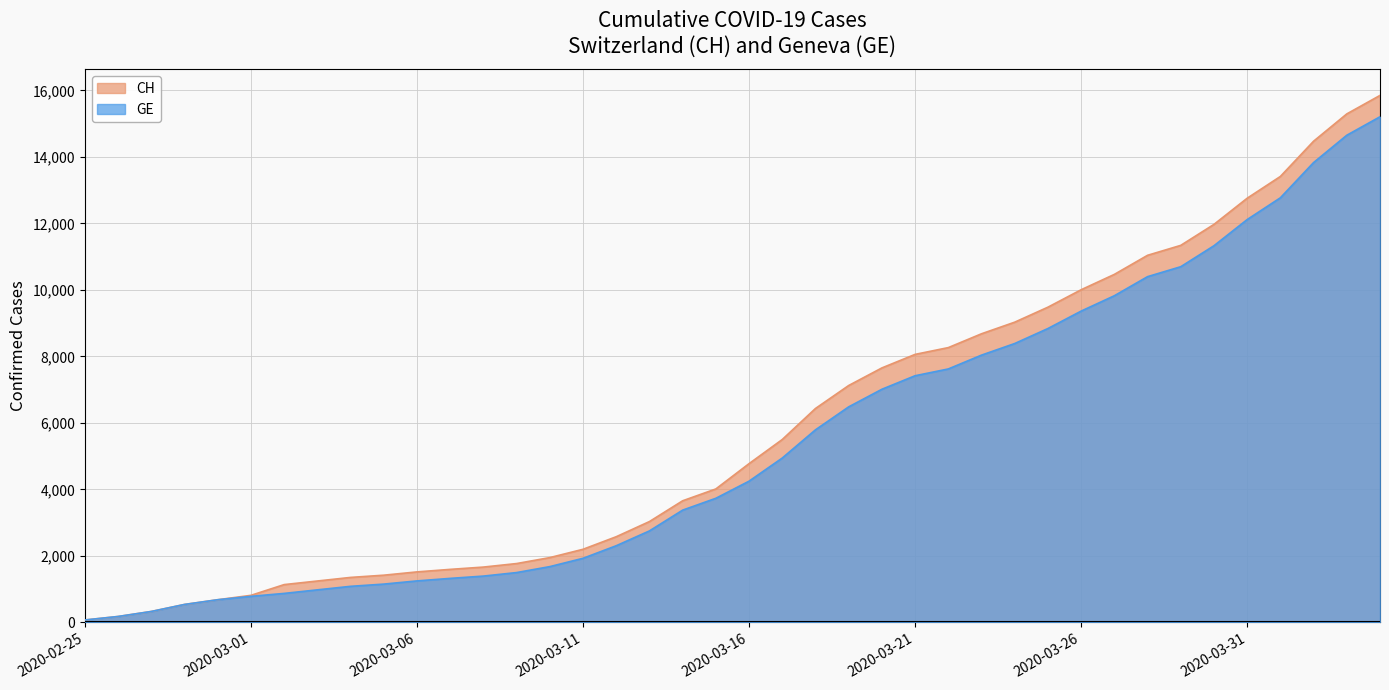

True or false: CH and GE cross at least once.

False